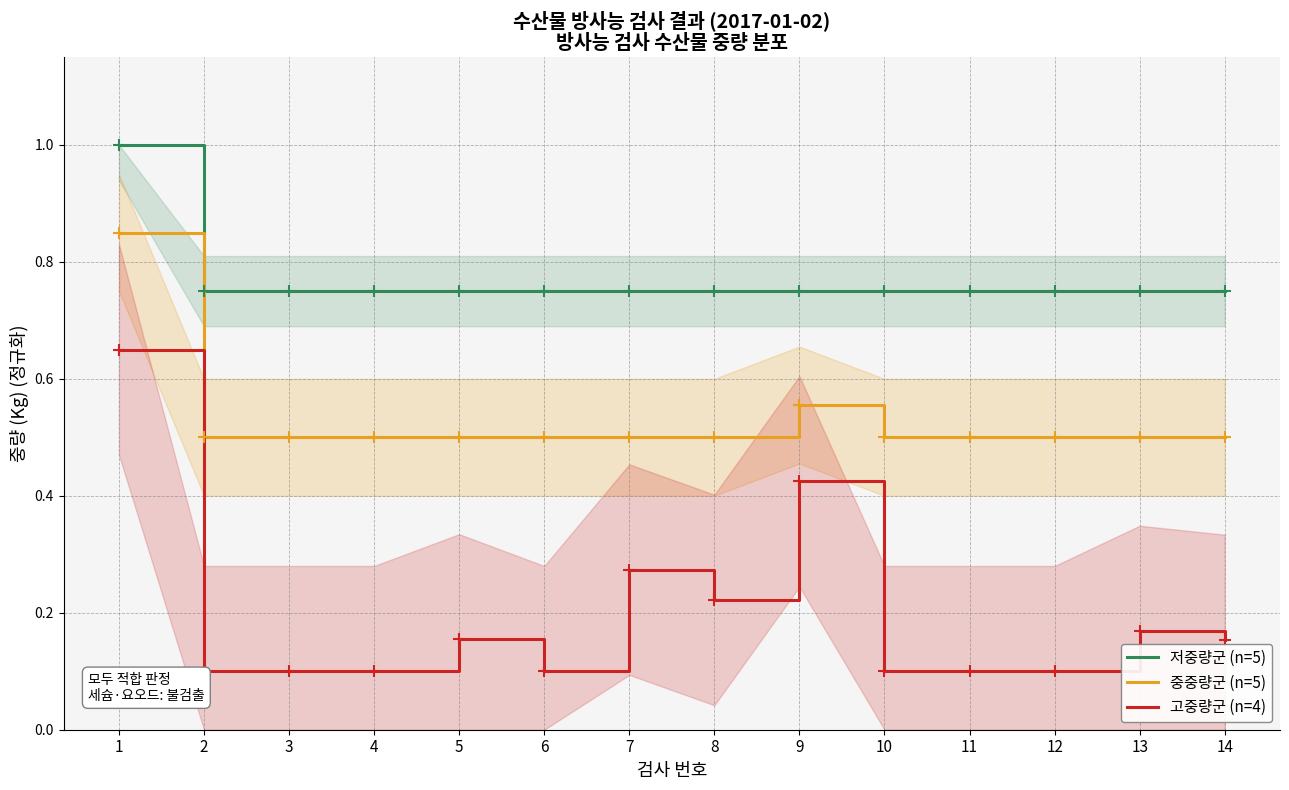

What is the average value of the 고중량군 (n=4) series?

0.2